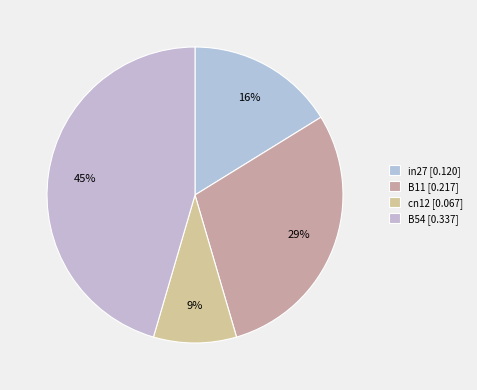

What is the largest slice in the pie chart?

B54 [0.337]